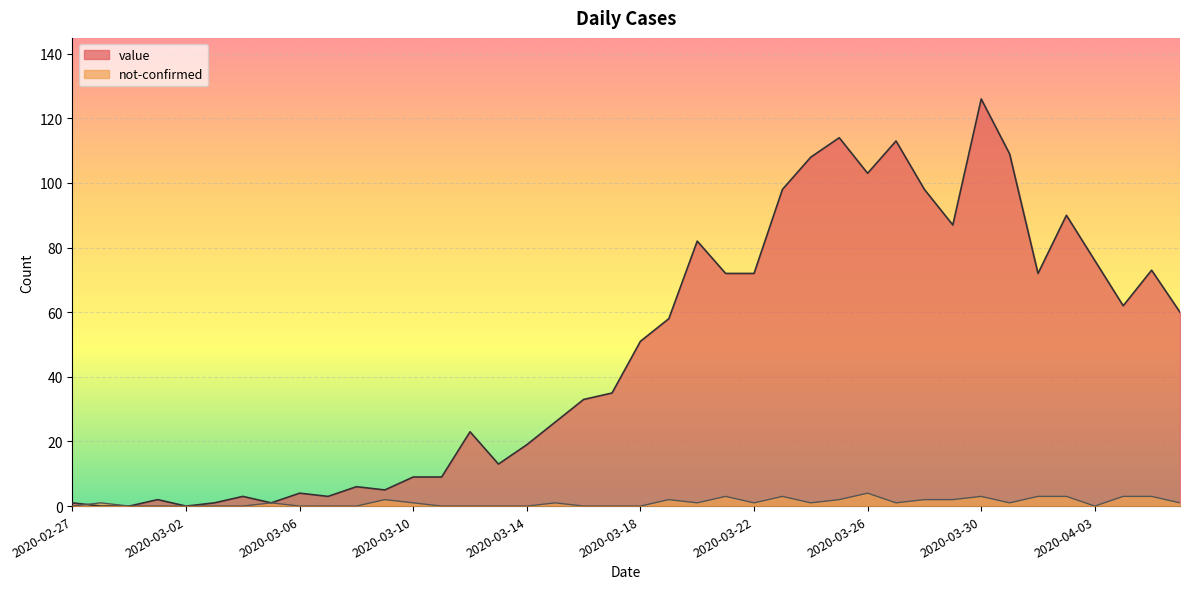

What are all the series names shown in the legend?

value, not-confirmed